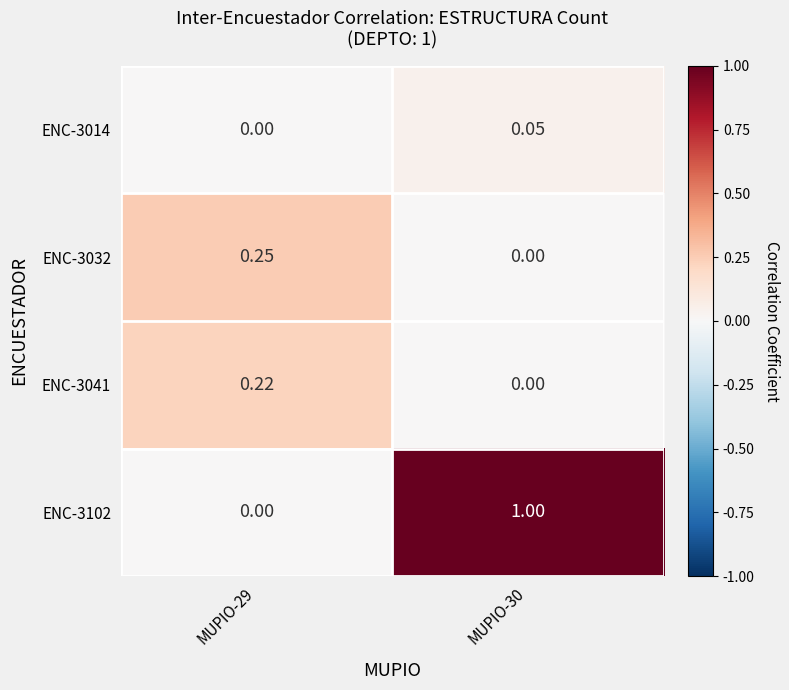

How many values in ENC-3032 are above zero?

1